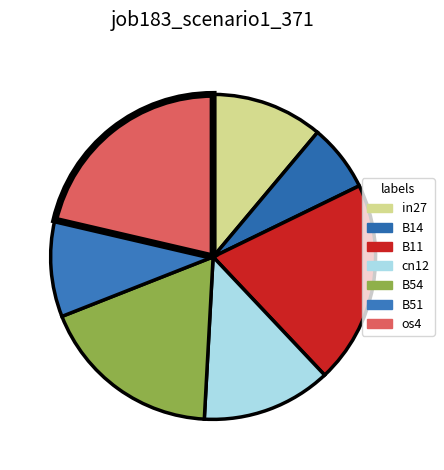

To the nearest percent, what is the average slice percentage?

14%